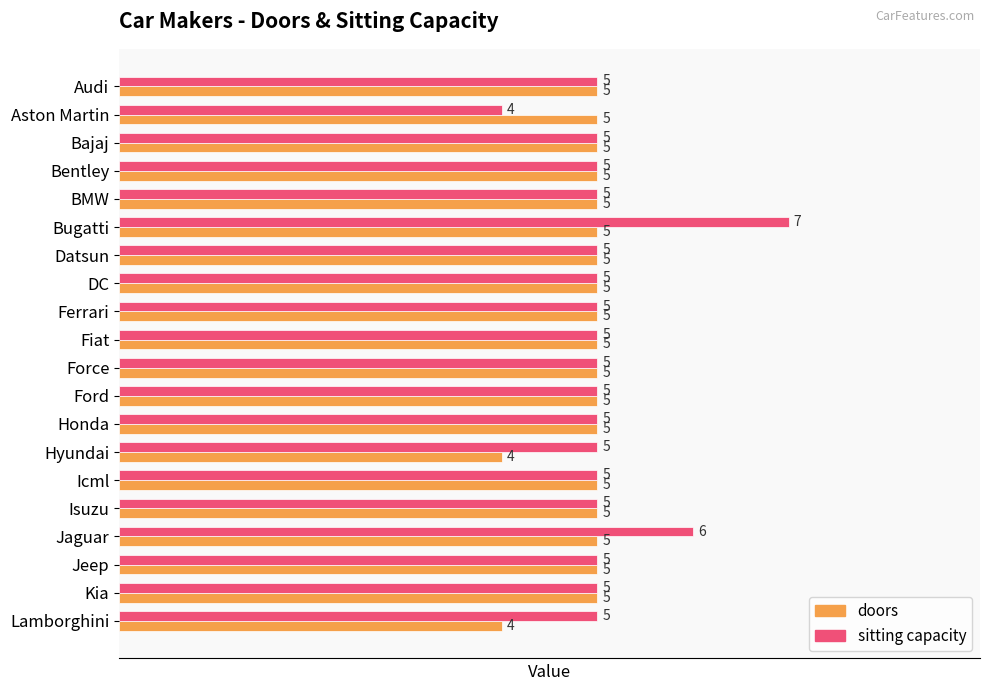

True or false: sitting capacity has a value of 2 at Icml.

False